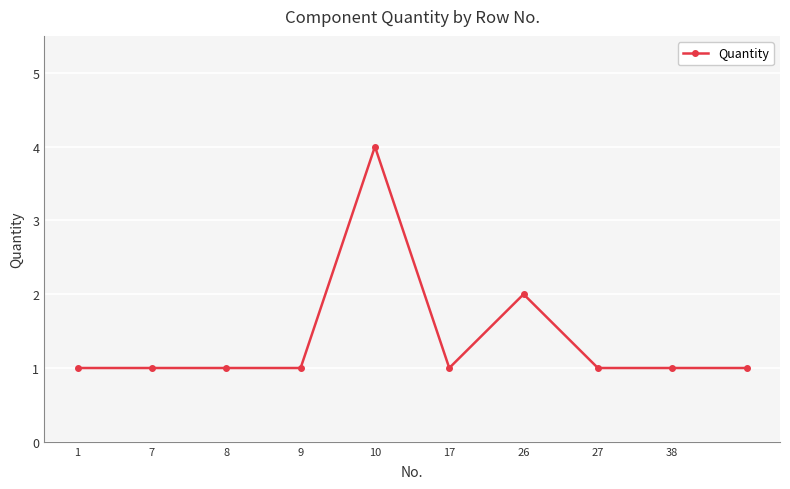

True or false: the data has more than 1 interior local peaks.

True